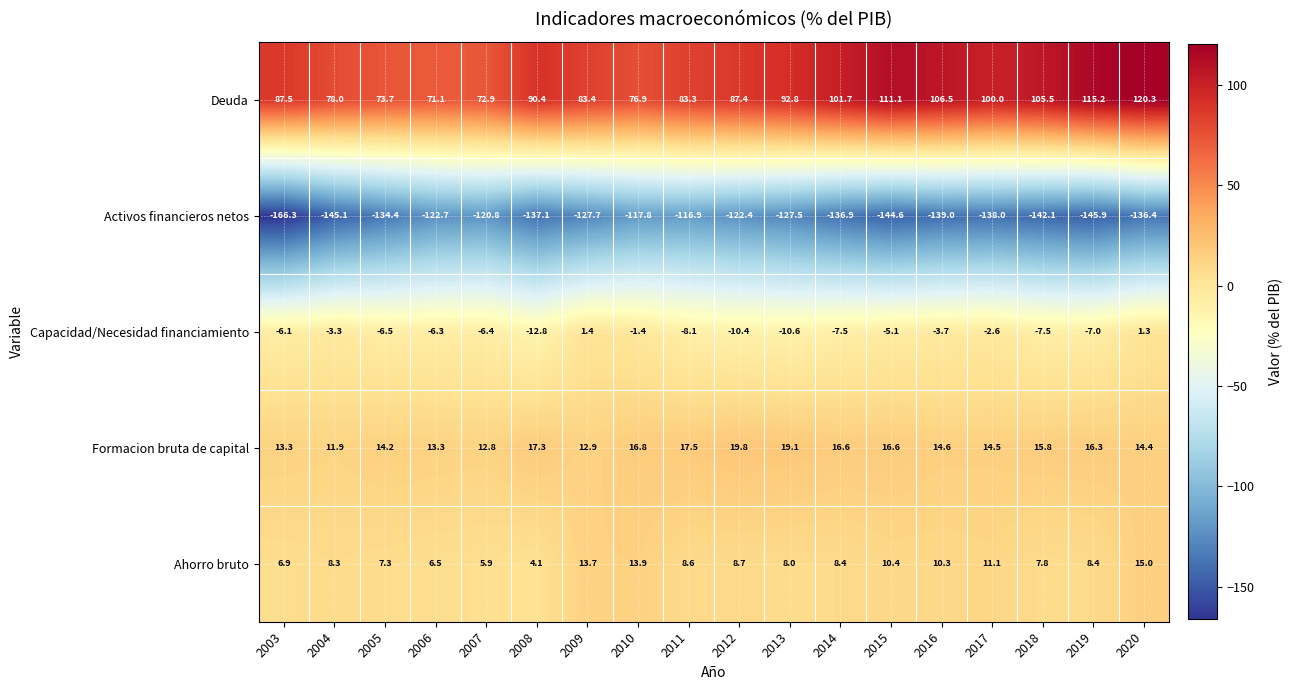

List the series in order of their peak value, highest first.

Deuda, Formacion bruta de capital, Ahorro bruto, Capacidad/Necesidad financiamiento, Activos financieros netos